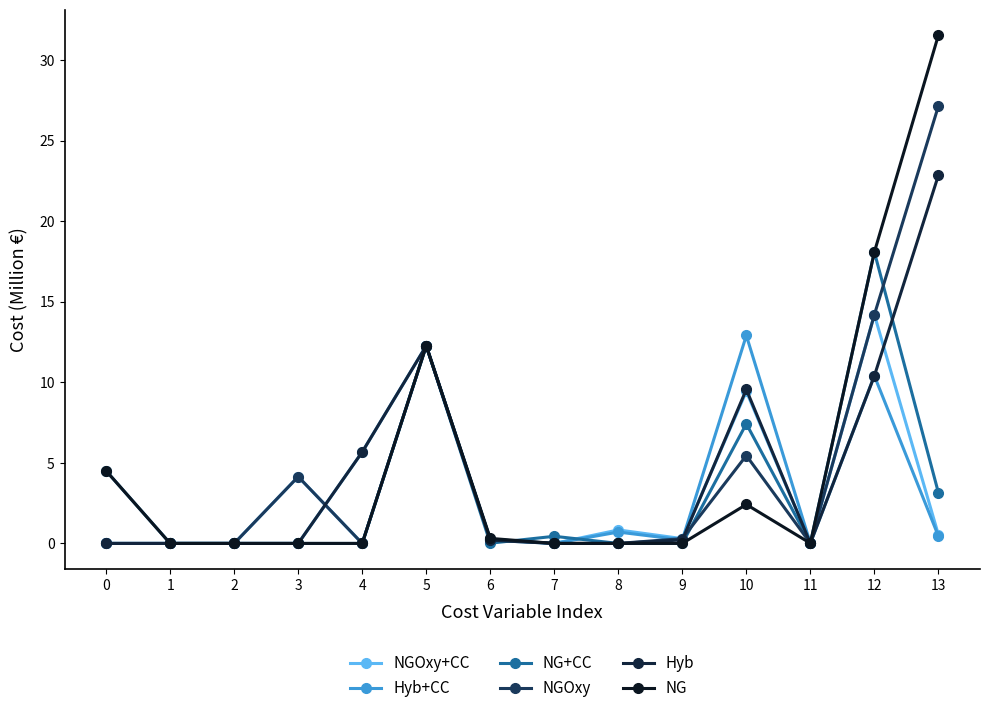

Reading left to right, list all the values displayed in this chart.

NGOxy+CC: 0=0.0	1=0.0	2=0.0	3=4.1	4=0.0	5=12.3	6=0.3	7=0.0	8=0.8	9=0.3	10=9.4	11=0.0	12=14.2	13=0.5
Hyb+CC: 0=0.0	1=0.0	2=0.0	3=0.0	4=5.7	5=12.3	6=0.2	7=0.0	8=0.7	9=0.2	10=12.9	11=0.0	12=10.4	13=0.5
NG+CC: 0=4.5	1=0.0	2=0.0	3=0.0	4=0.0	5=12.3	6=0.0	7=0.4	8=0.0	9=0.0	10=7.4	11=0.0	12=18.1	13=3.2
NGOxy: 0=0.0	1=0.0	2=0.0	3=4.1	4=0.0	5=12.3	6=0.3	7=0.0	8=0.0	9=0.3	10=5.5	11=0.0	12=14.2	13=27.1
Hyb: 0=0.0	1=0.0	2=0.0	3=0.0	4=5.7	5=12.3	6=0.2	7=0.0	8=0.0	9=0.2	10=9.6	11=0.0	12=10.4	13=22.9
NG: 0=4.5	1=0.0	2=0.0	3=0.0	4=0.0	5=12.3	6=0.3	7=0.0	8=0.0	9=0.0	10=2.4	11=0.0	12=18.1	13=31.5